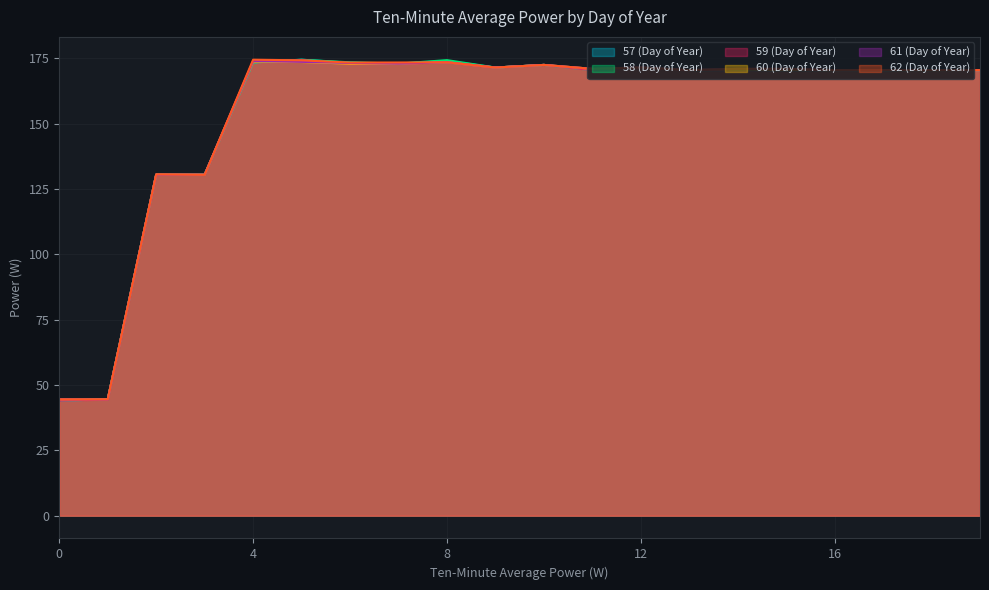

List the labels in order of 60 (Day of Year) value, largest first.

4, 5, 8, 6, 7, 10, 12, 9, 11, 14, 15, 19, 17, 18, 13, 16, 2, 3, 1, 0